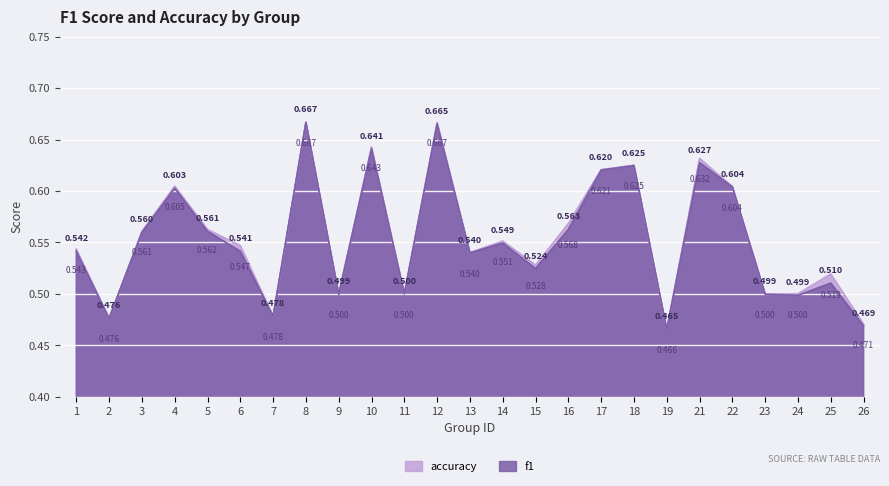

True or false: accuracy and f1 intersect in this chart.

False